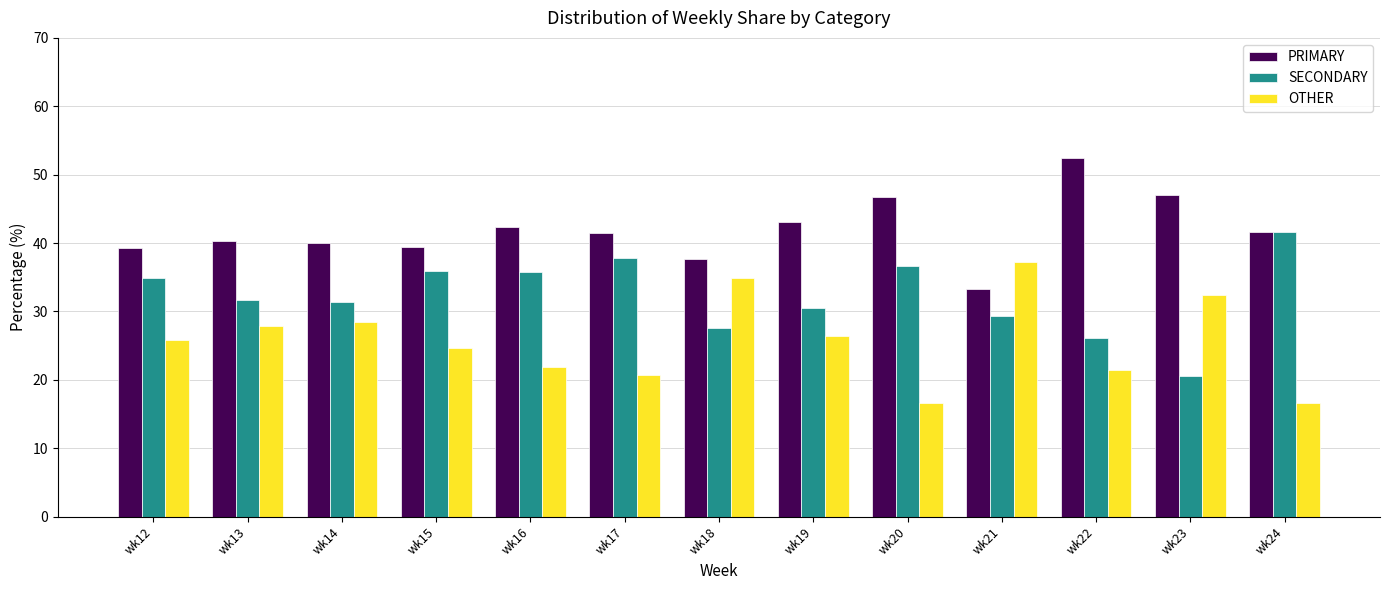

What is the sum of all PRIMARY values?

544.7